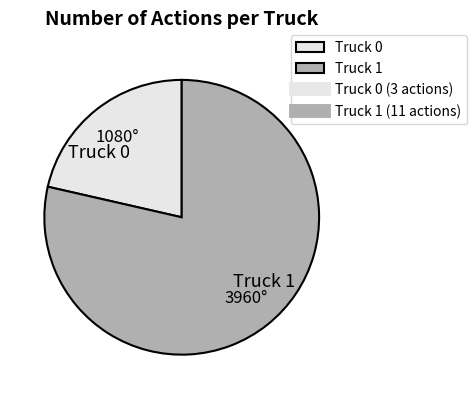

How many slices are in this pie chart?

2